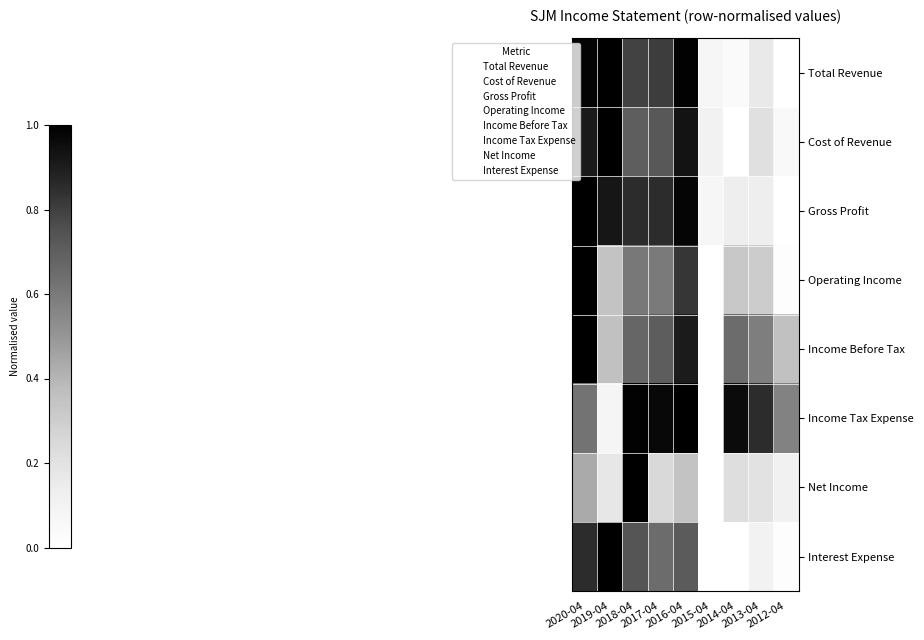

Which series has the largest range (max minus min)?

Total Revenue